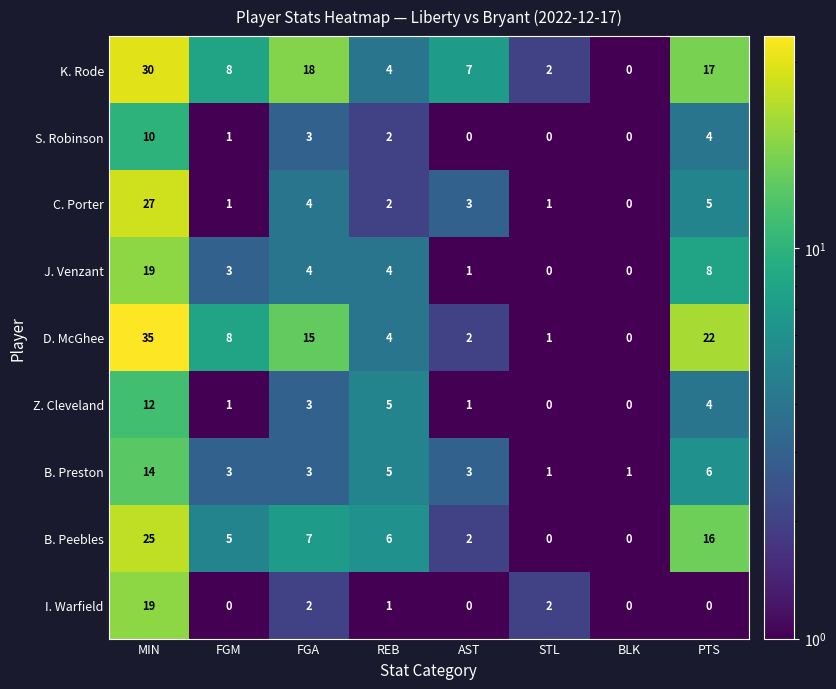

Read the K. Rode value at MIN, to the nearest 5.

30